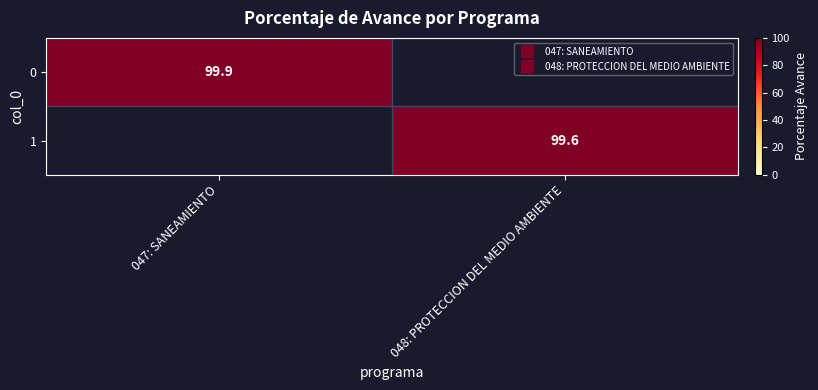

List the labels in order of 0 value, smallest first.

047: SANEAMIENTO, 048: PROTECCION DEL MEDIO AMBIENTE